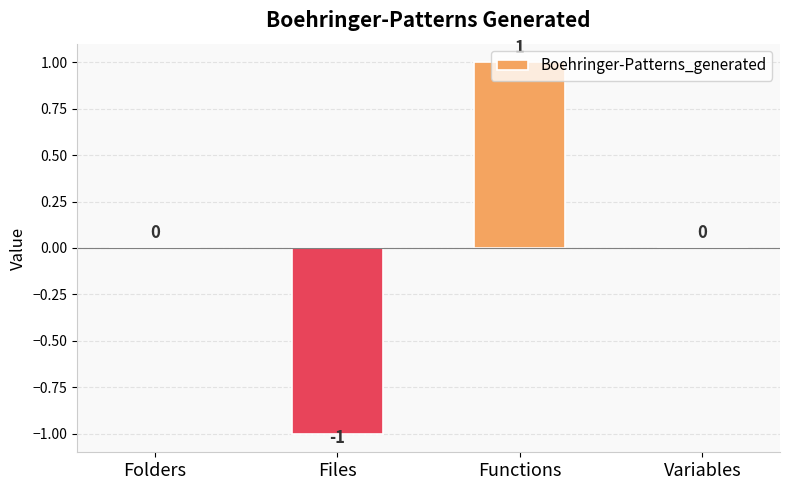

At which category does the chart reach its peak across all series?

Functions